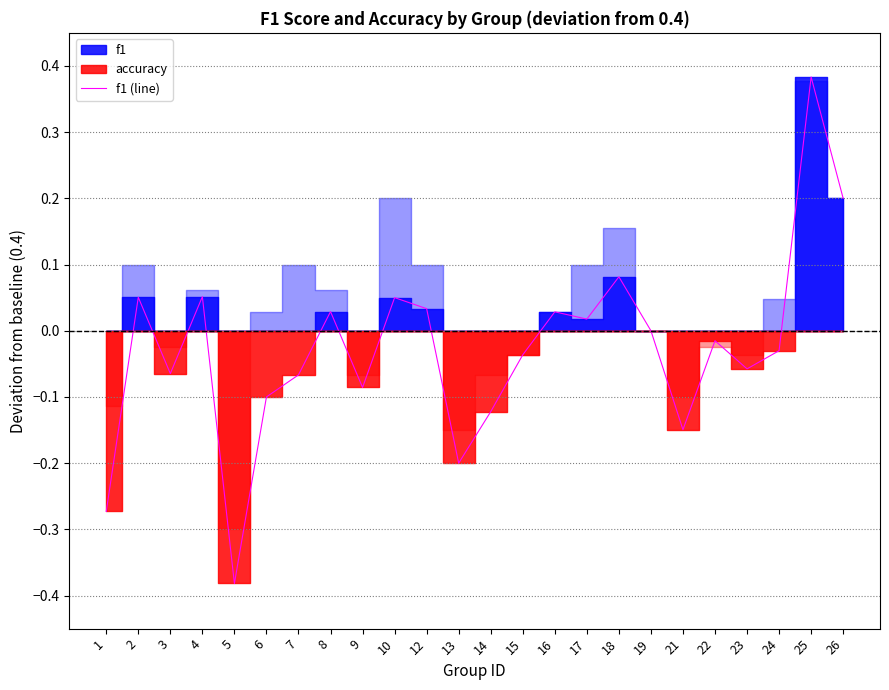

What is the difference between the maximum and minimum values?

0.8